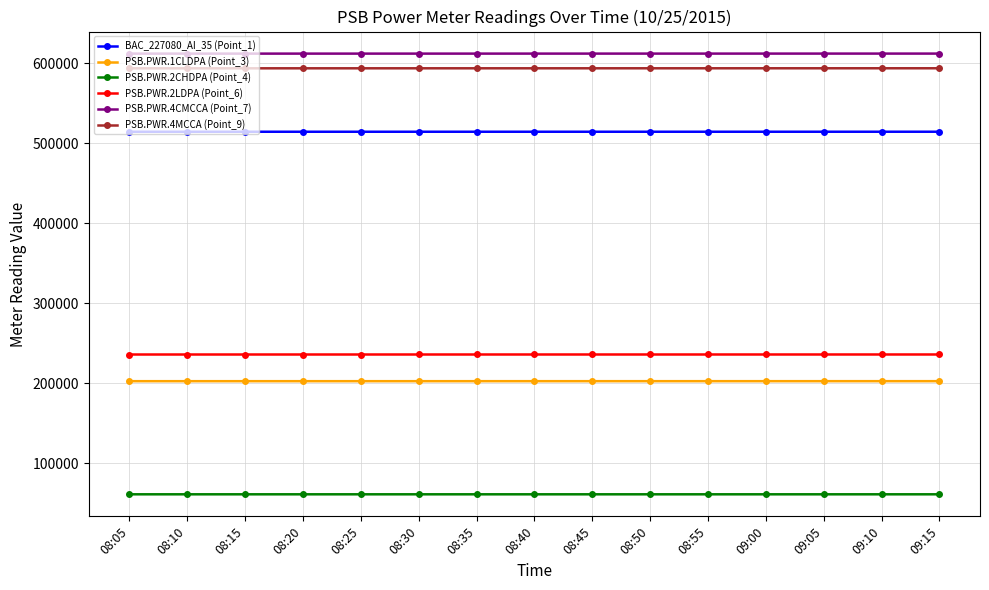

What is the value of the PSB.PWR.4MCCA (Point_9) point at the 12th from the left?

593559